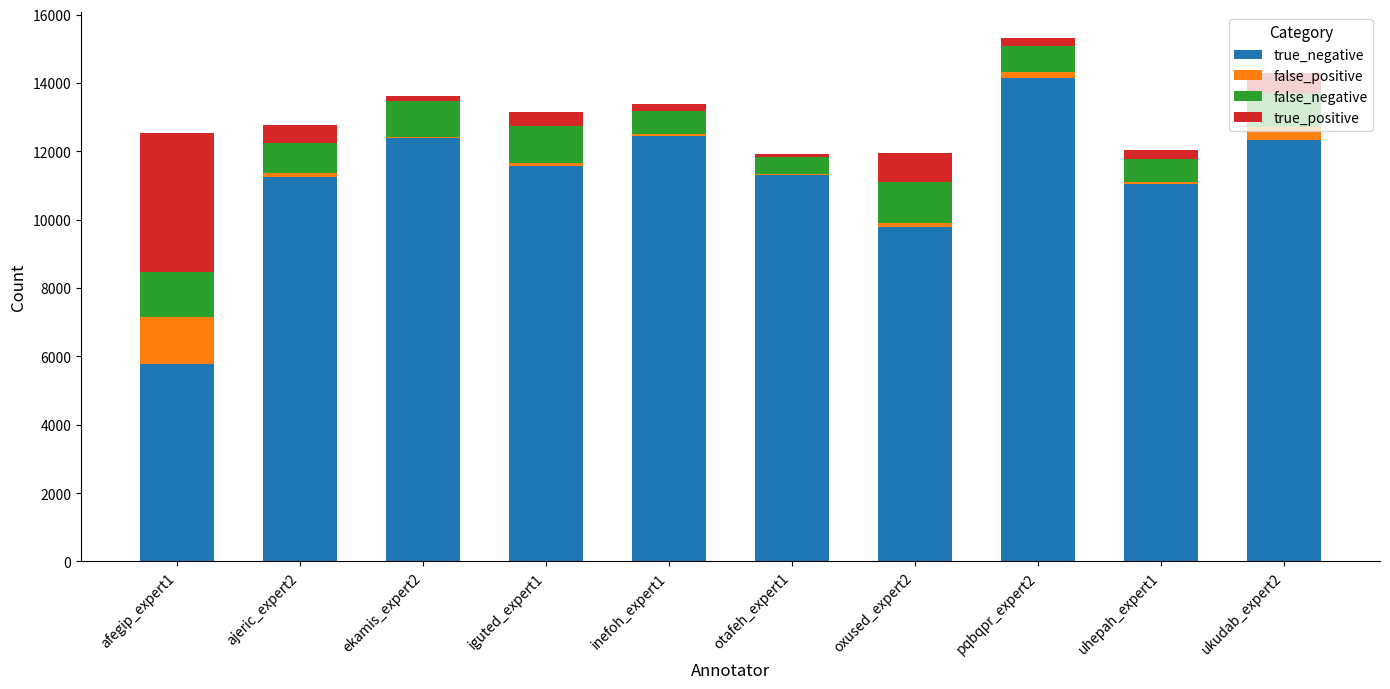

Where is false_negative nearest to the value 913?

ajeric_expert2